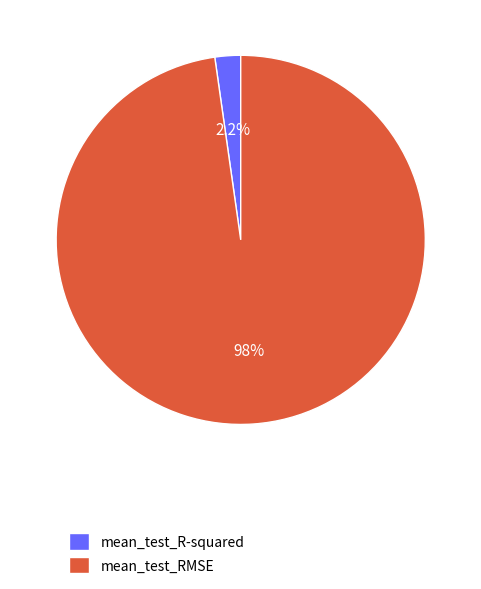

How many slices are in this pie chart?

2